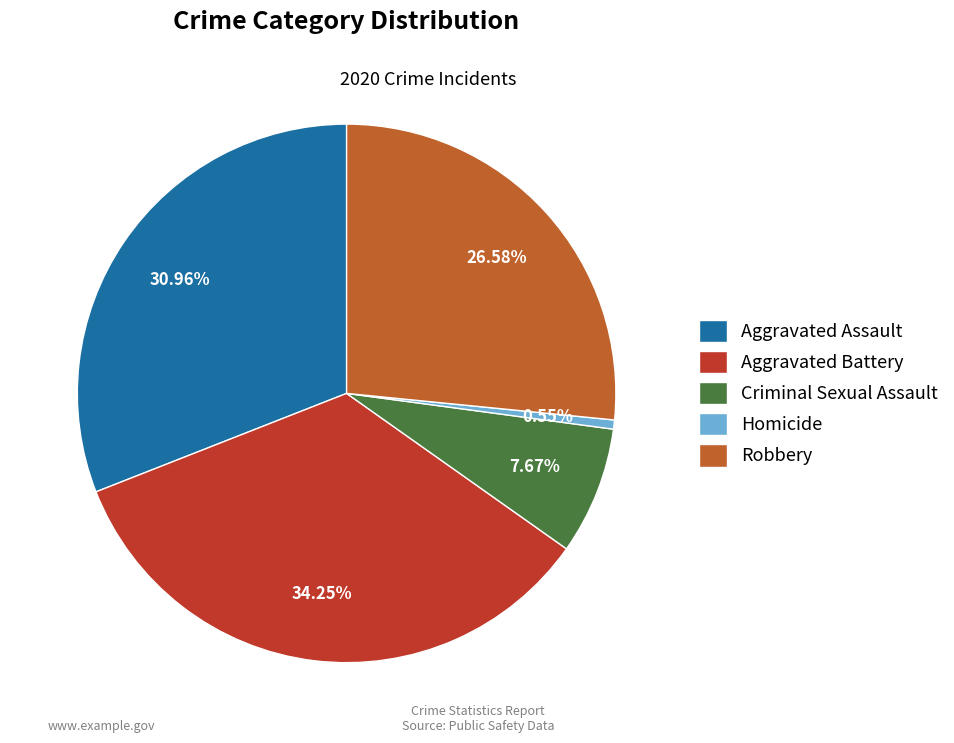

The Aggravated Assault slice represents 20% of the pie. True or false?

False